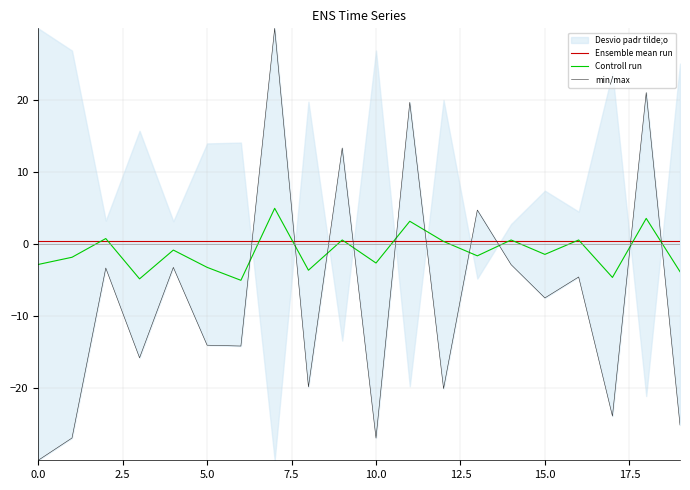

What position from the left is 15.0?

7